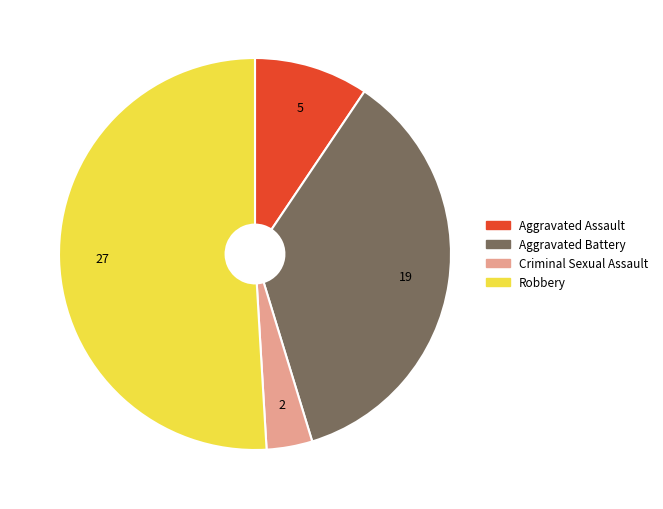

The Robbery slice represents 59% of the pie. True or false?

False